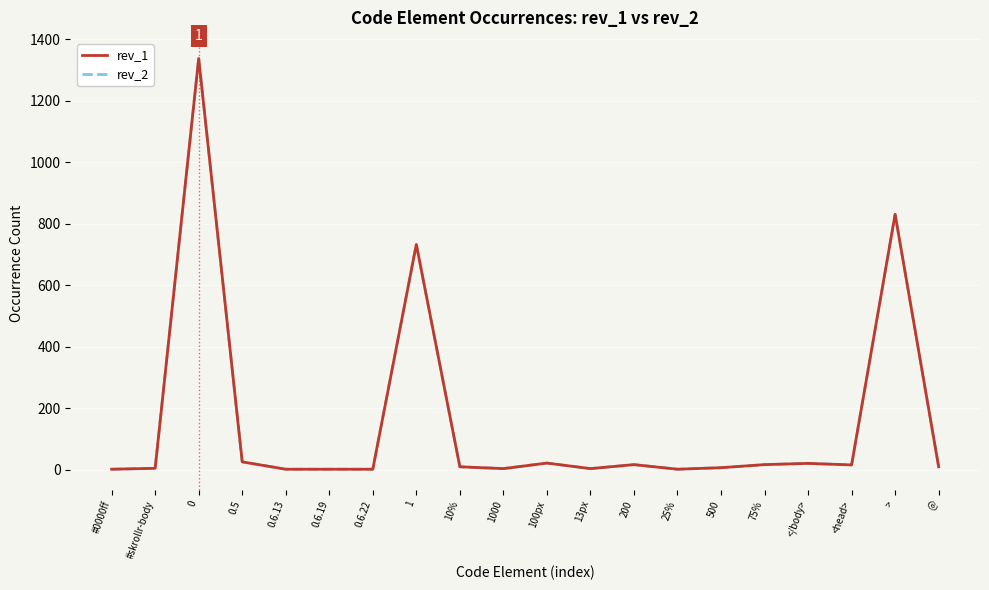

Is the value of rev_2 at 200 greater than the value of rev_1 at #skrollr-body?

Yes